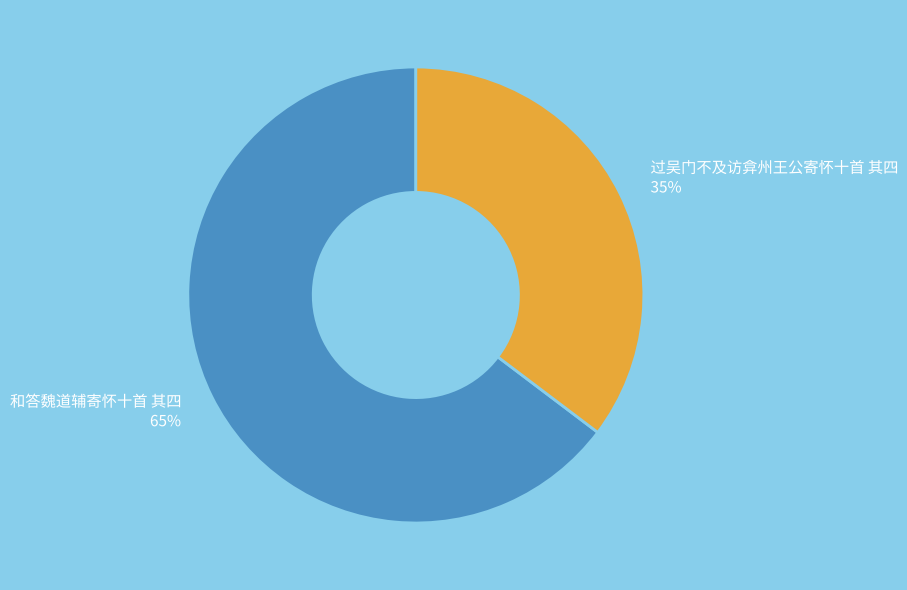

Rank the categories by value from highest to lowest.

和答魏道辅寄怀十首 其四, 过吴门不及访弇州王公寄怀十首 其四